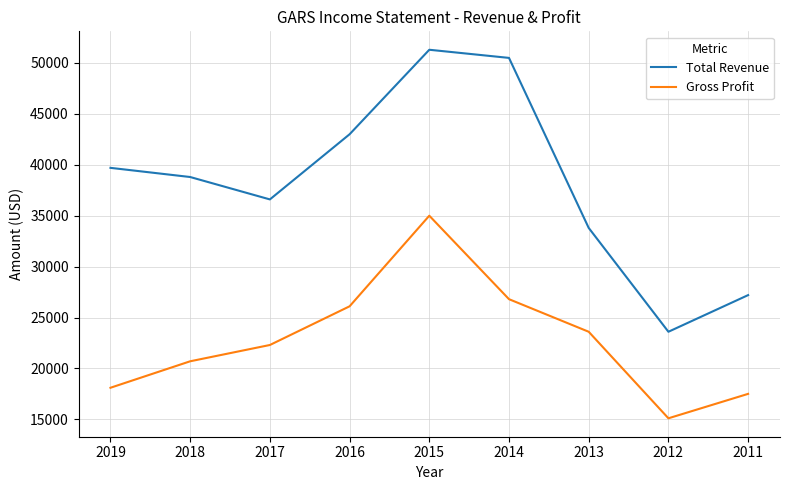

How many categories are shown in the chart?

9